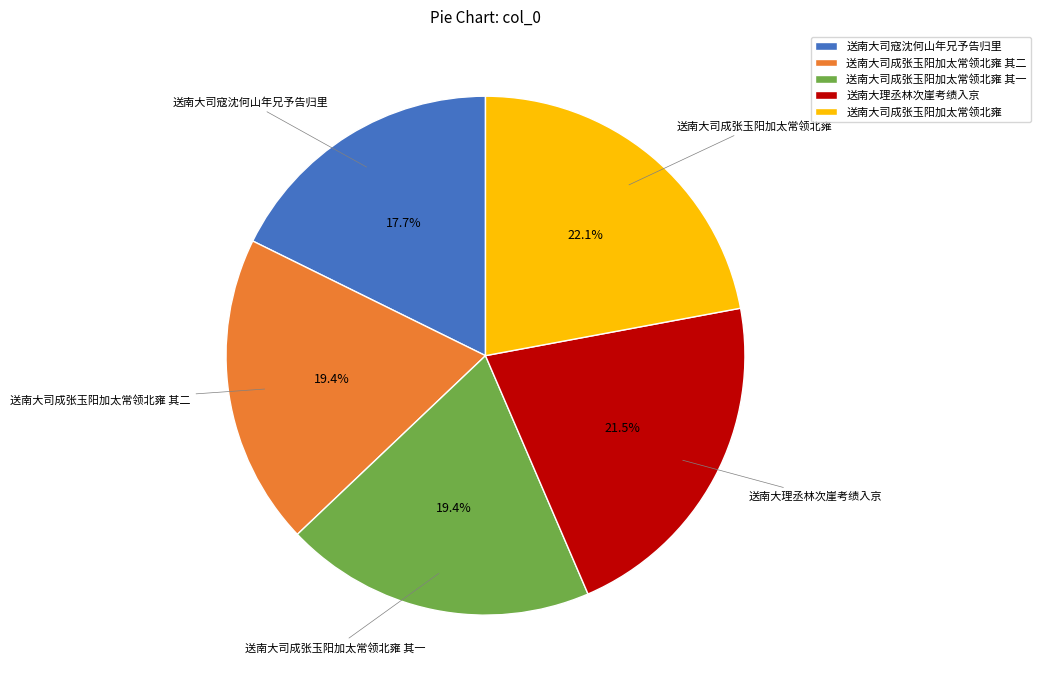

What percentage is the 送南大司成张玉阳加太常领北雍 其一 slice, to the nearest percent?

19%